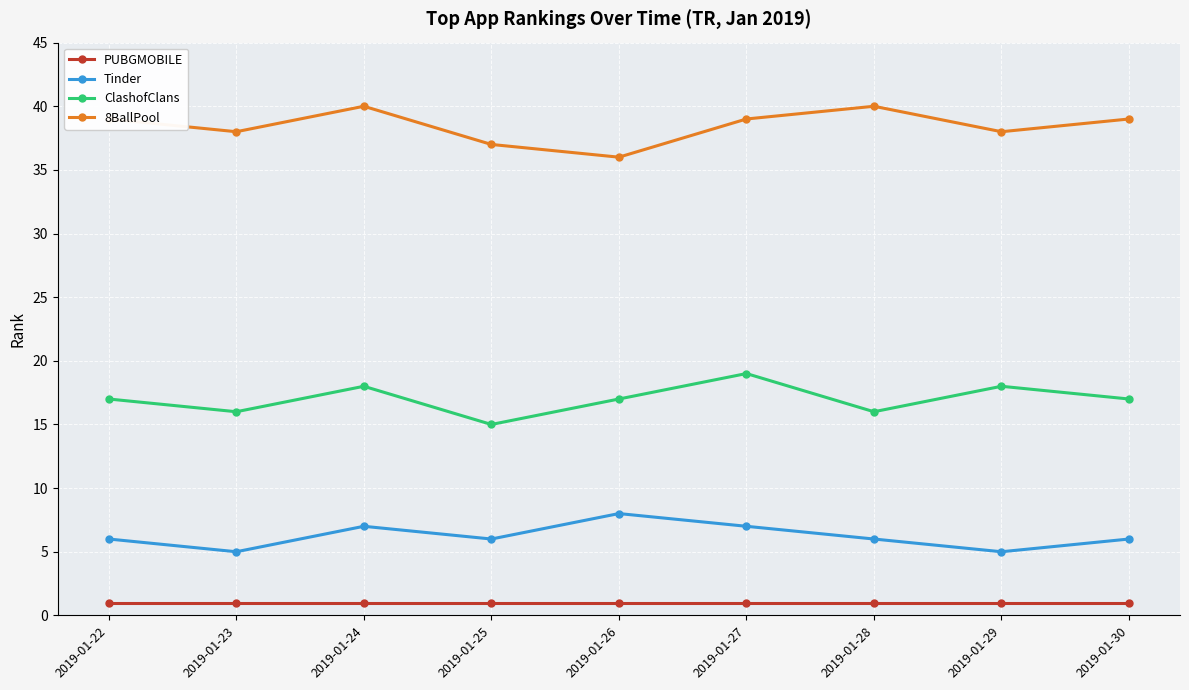

The 8BallPool series shows 8 at 2019-01-29. True or false?

False